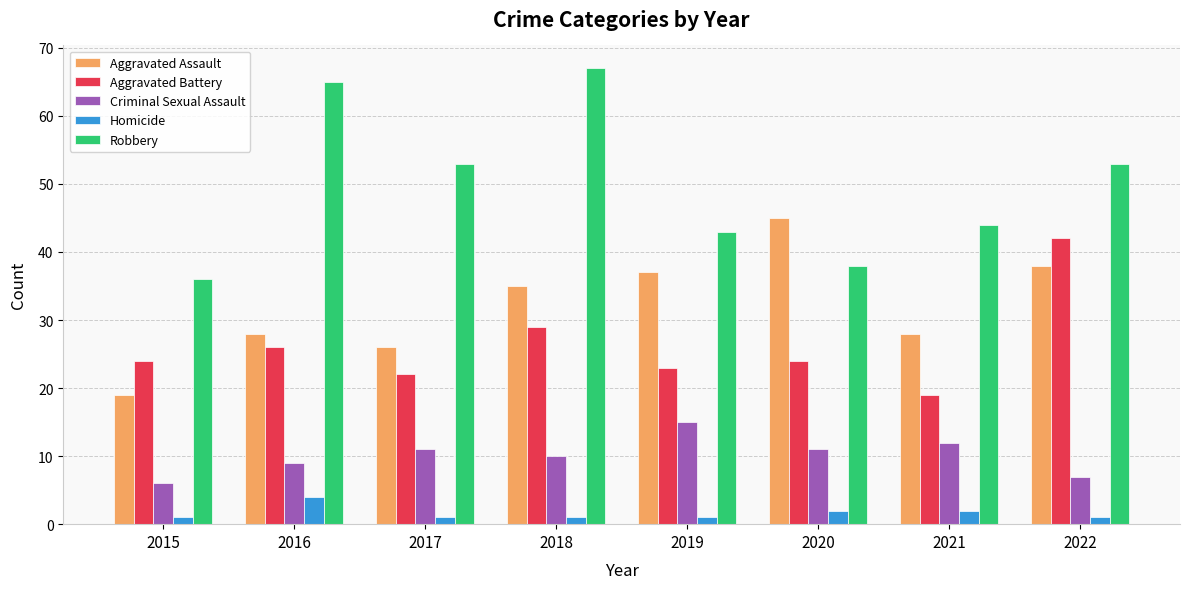

What is the value of the Homicide bar at the 5th from the left?

1